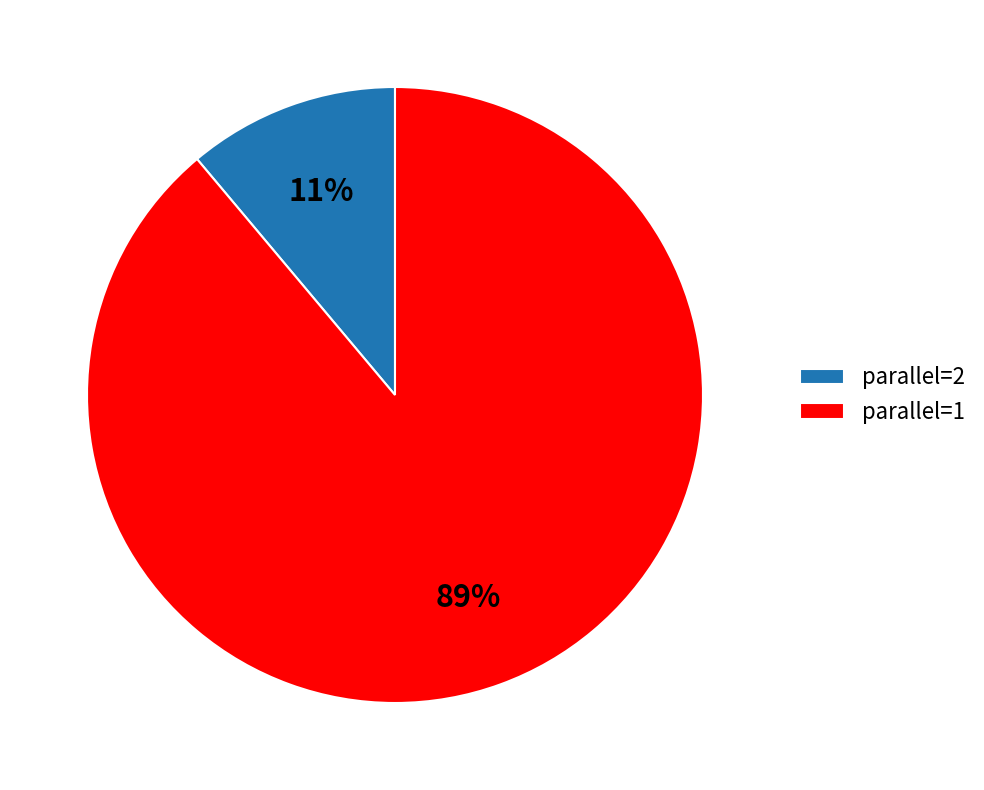

What is the largest slice in the pie chart?

parallel=1